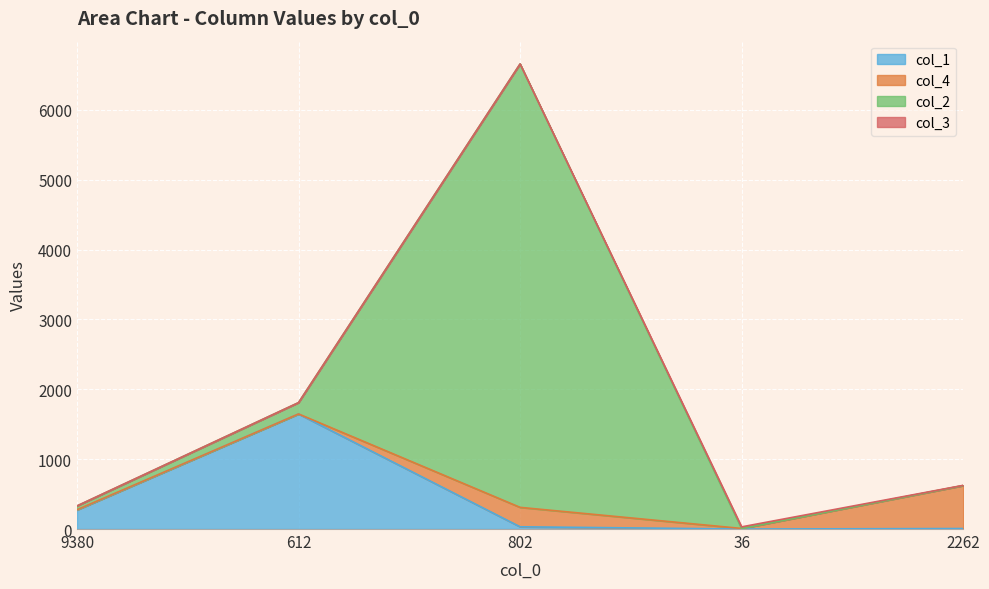

How many interior local peaks does the col_3 series have?

1